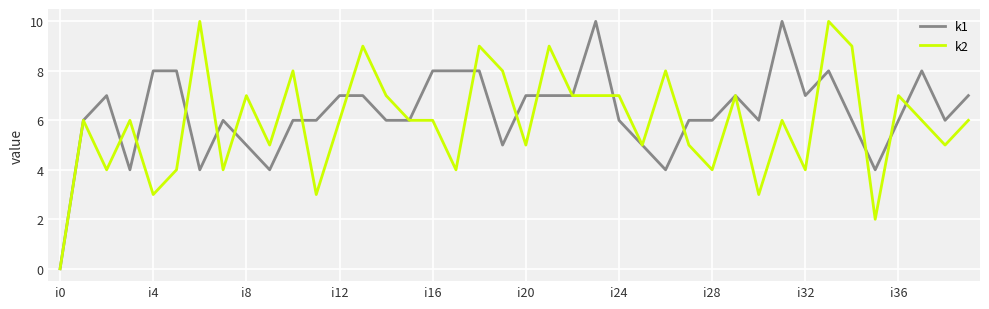

At which label does k2 reach its minimum?

i0